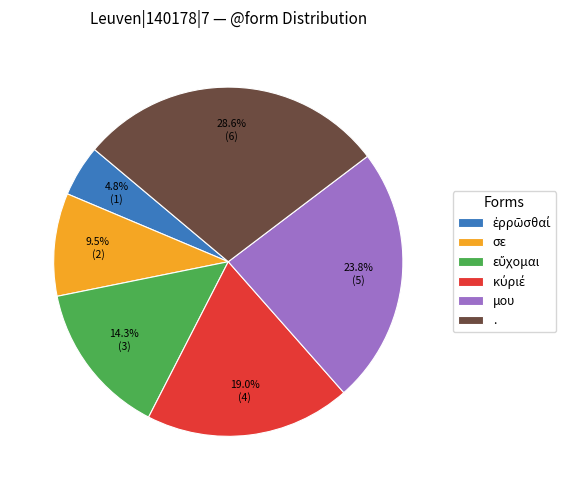

Does . account for over 50% of the chart?

No